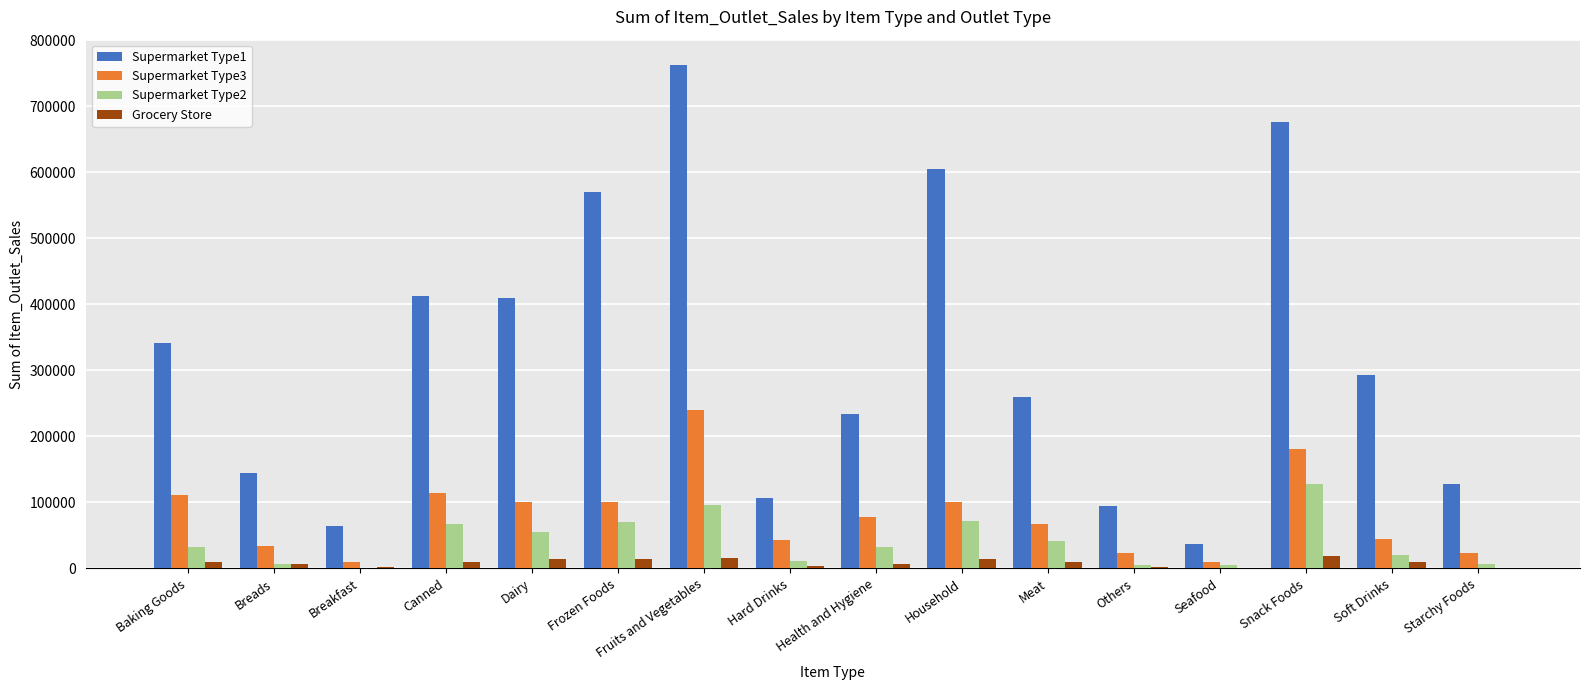

The value of Supermarket Type1 at Starchy Foods is 33510.1. True or false?

False